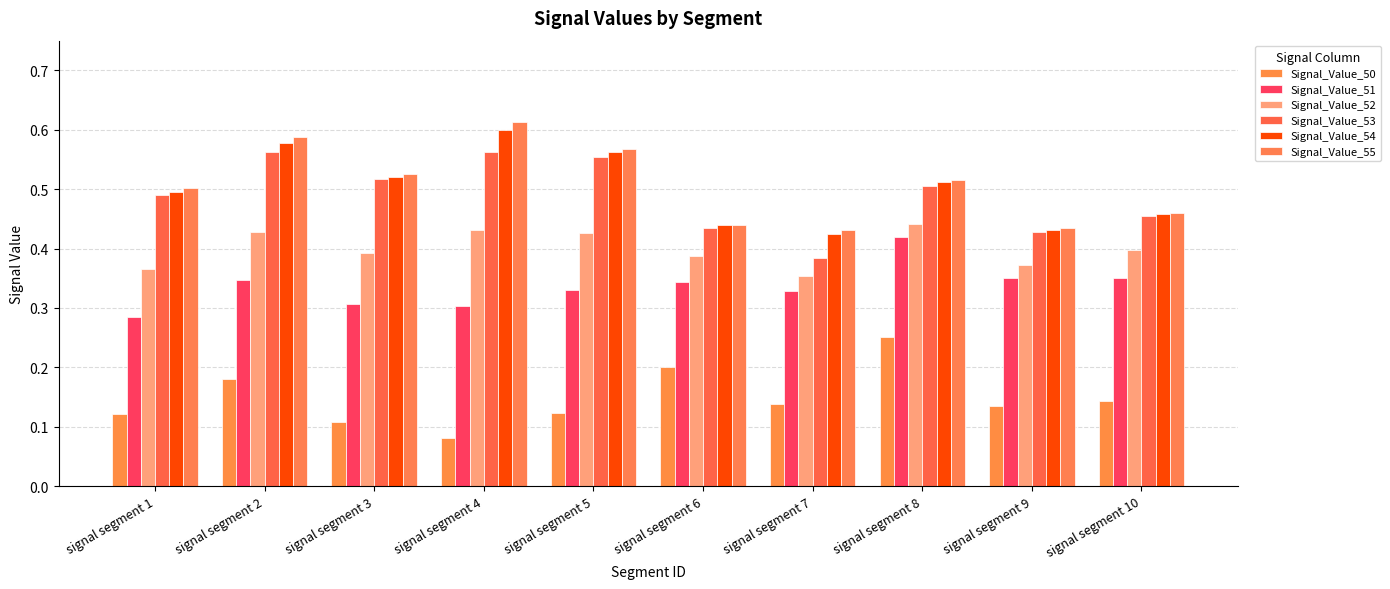

What are all the series names shown in the legend?

Signal_Value_50, Signal_Value_51, Signal_Value_52, Signal_Value_53, Signal_Value_54, Signal_Value_55